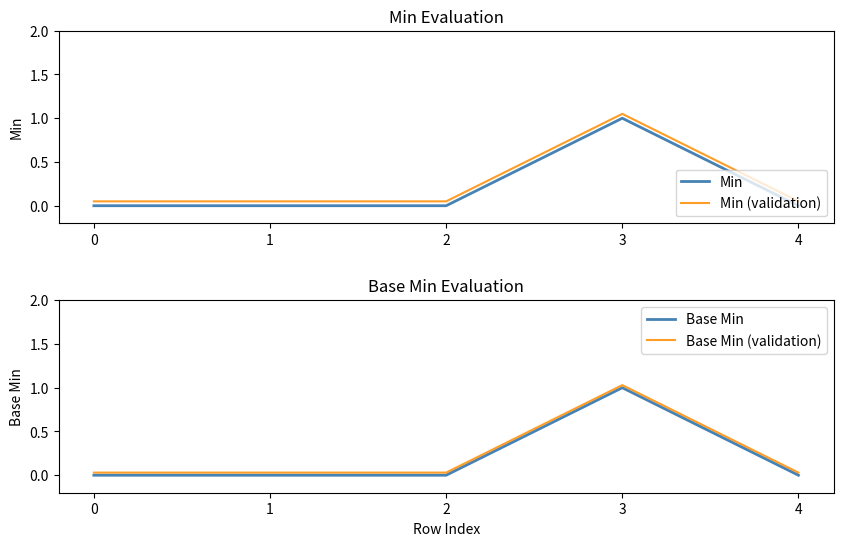

What is the difference between the highest and lowest values at 3?

0.1